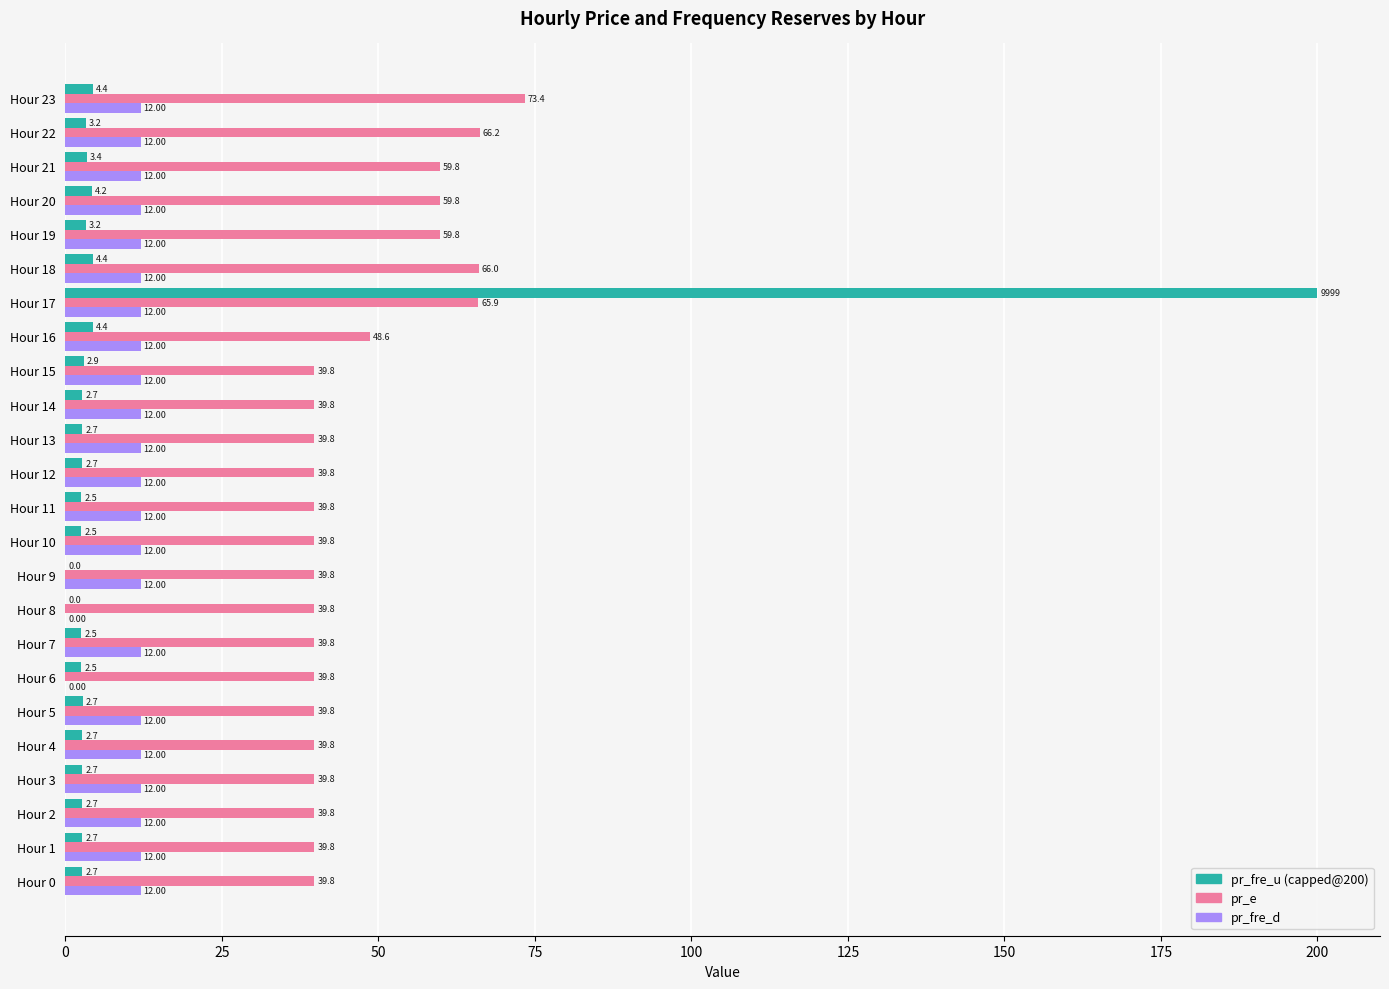

At which category is the sum across all series the highest?

Hour 17